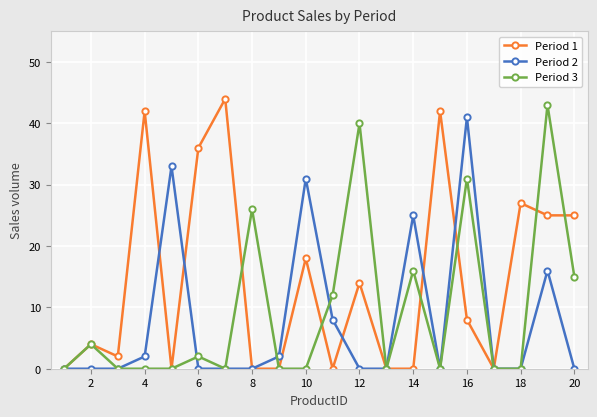

Rank the series by their average value, from lowest to highest.

Period 2, Period 3, Period 1